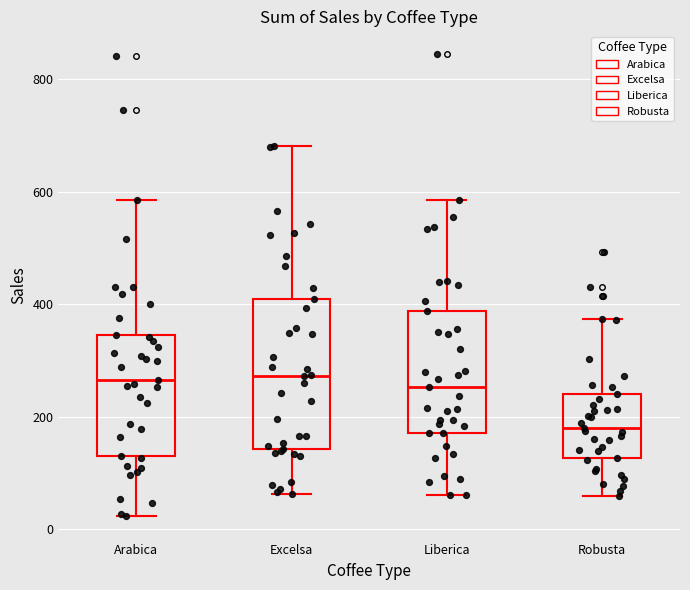

Where is the lower edge of the box for Liberica on the y-axis? The values are not printed on the chart, so give them approximately, as read against the axis.

180